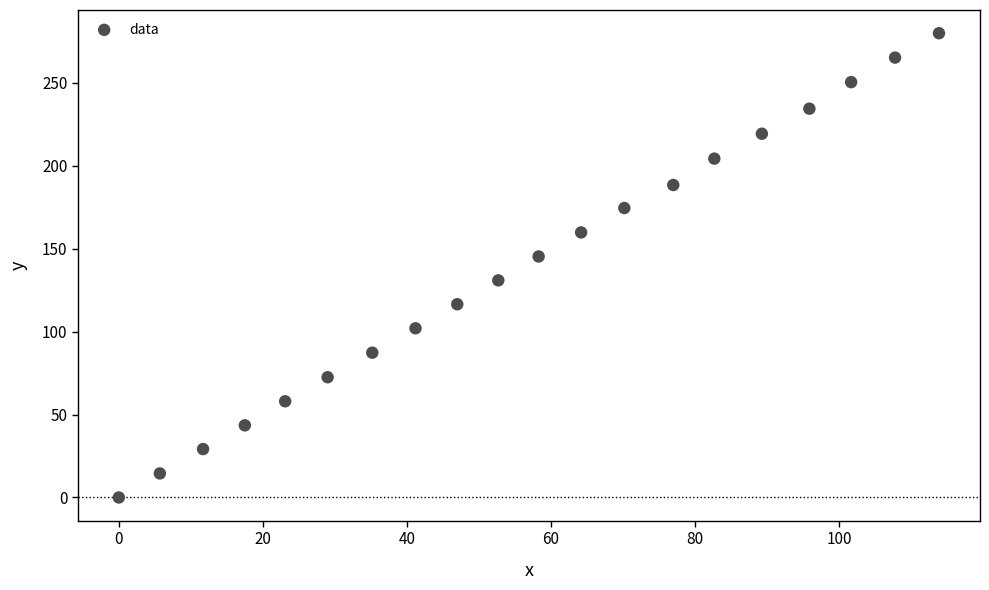

What is the range of Y values (max minus min)?

279.9